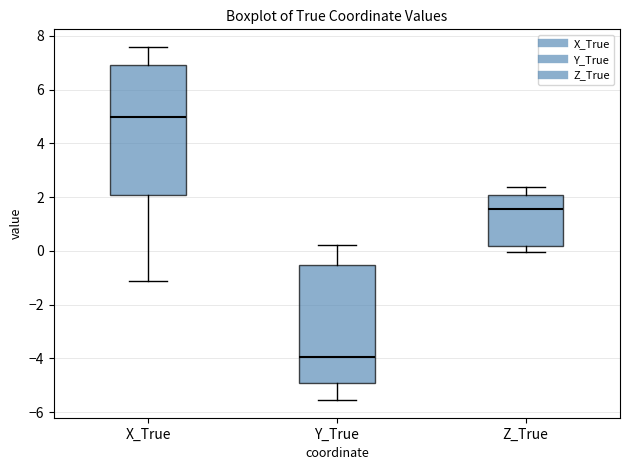

Where does the median line of the box for X_True sit on the y-axis? The values are not printed on the chart, so give them approximately, as read against the axis.

5.0